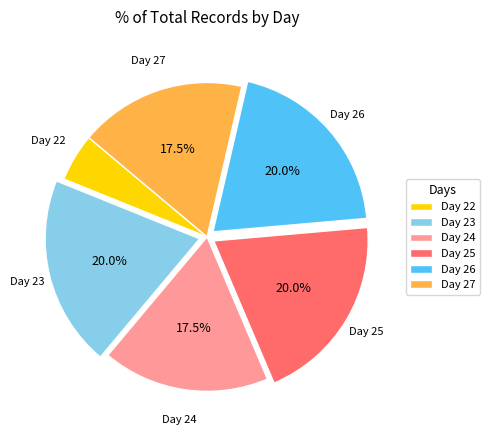

Is there any slice that represents more than half of the pie?

No